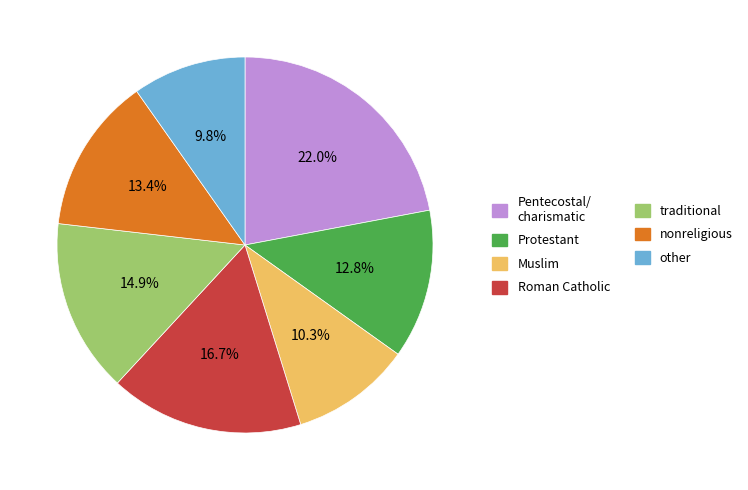

Which slice is the smallest?

other